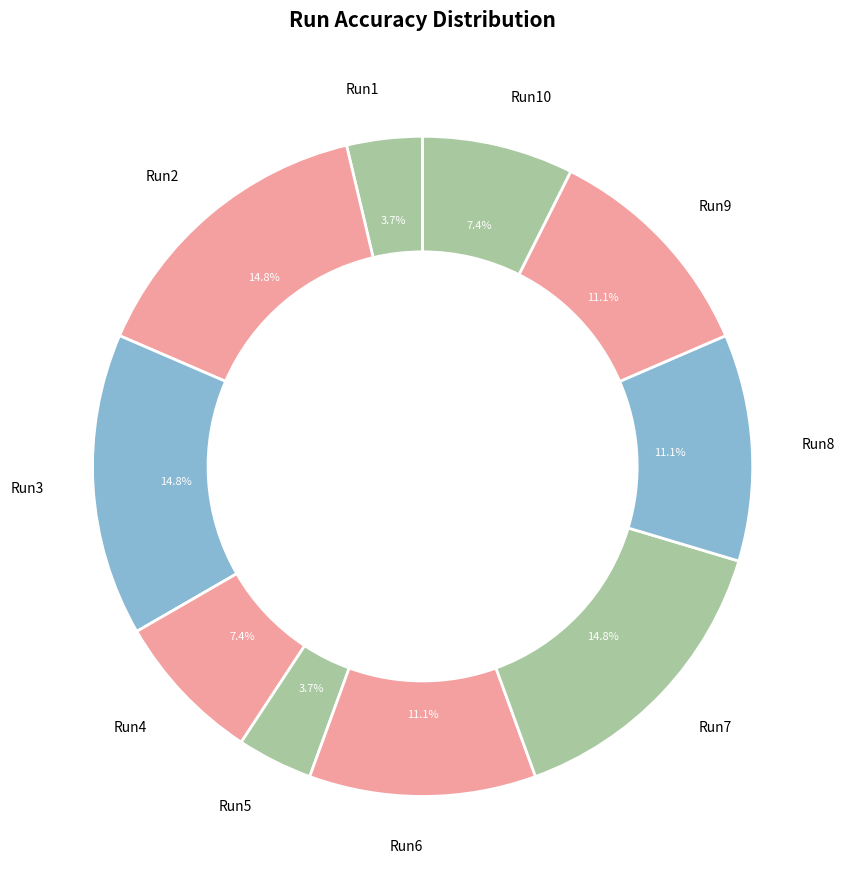

Do Run8 and Run5 together represent more than half of the pie?

No